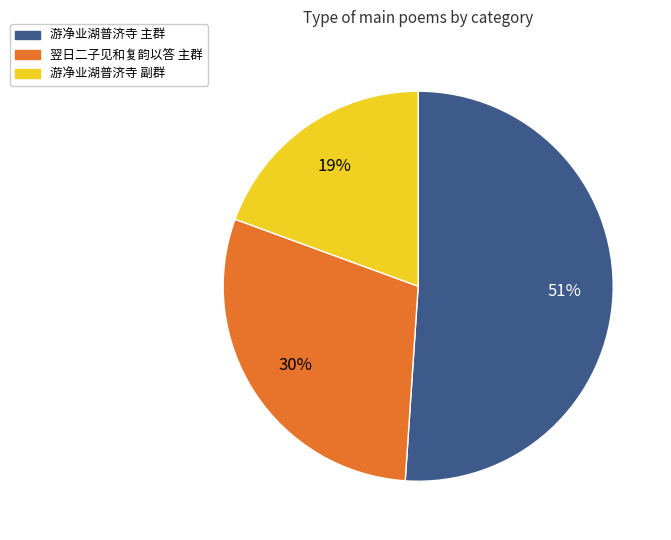

True or false: 游净业湖普济寺 副群 accounts for 19% of the total.

True